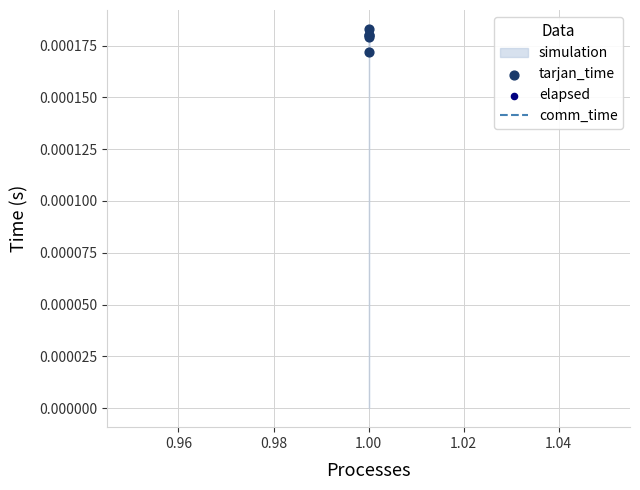

Which series reaches the maximum Y coordinate?

tarjan_time